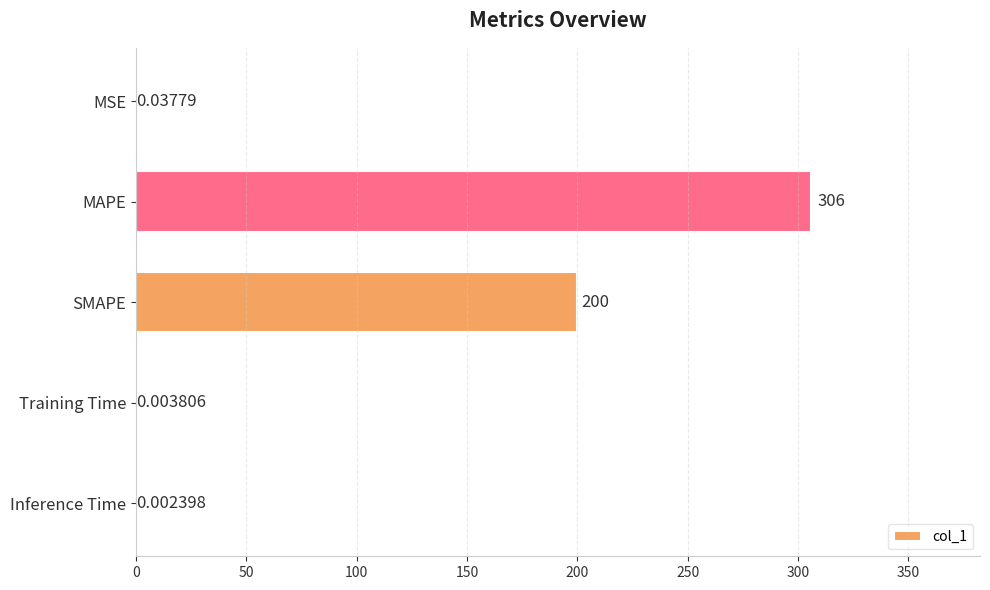

At which label is the value closest to 153?

SMAPE